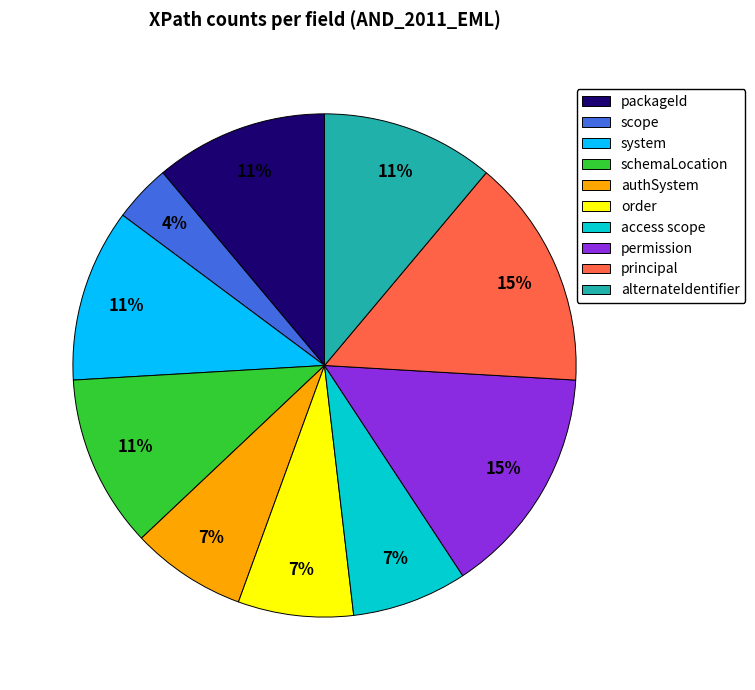

What is the smallest slice in the pie chart?

scope